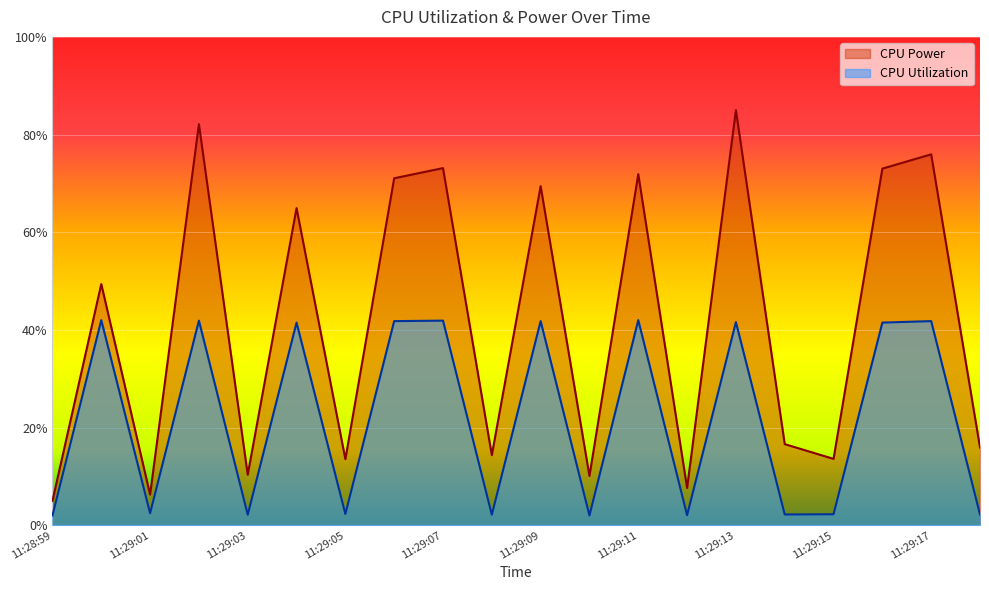

What is the total value across all series at 11:29:00?

0.9